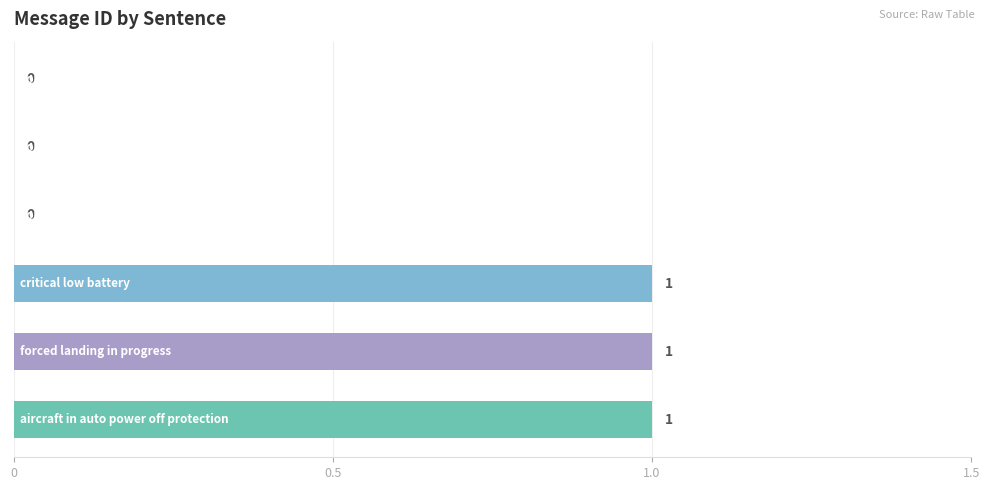

How many values are between 0 and 1?

6